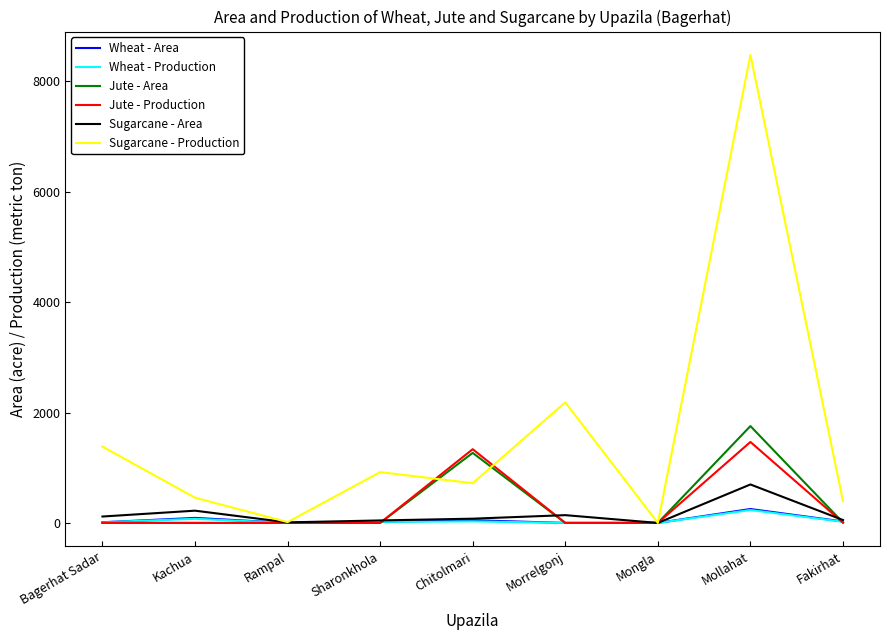

What is the maximum value for Wheat - Production?

234